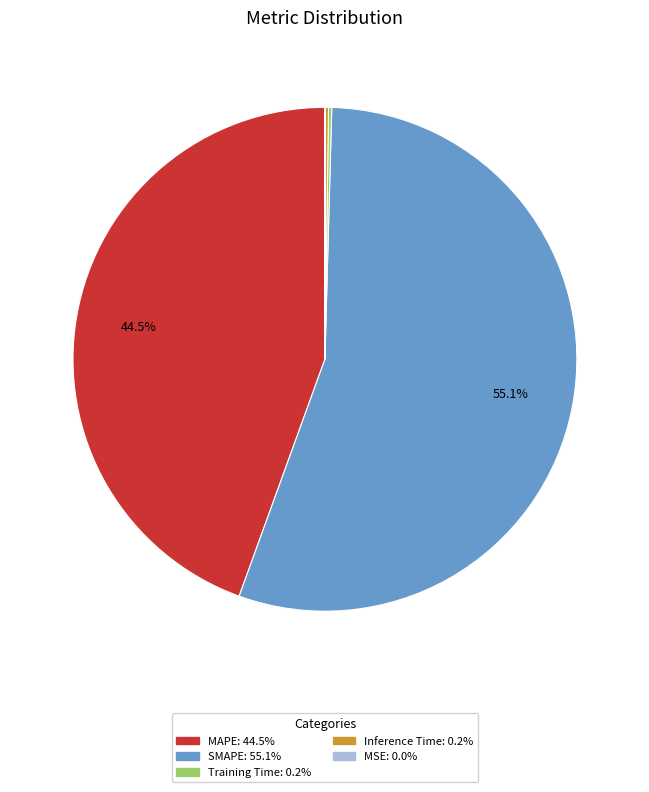

Which has a higher value, SMAPE or MAPE?

SMAPE